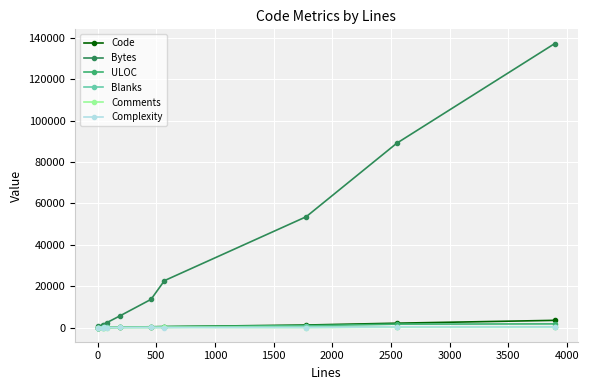

What is the highest value of the Code series?

3470